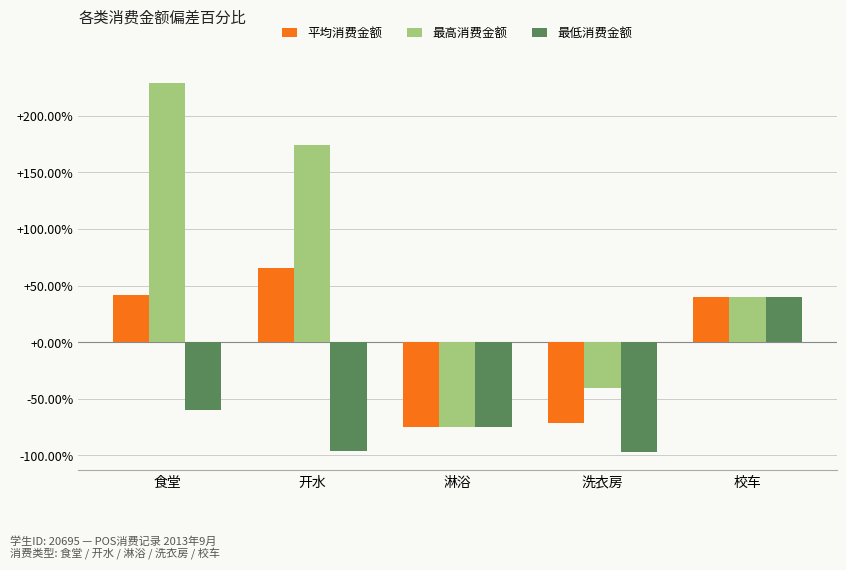

True or false: 平均消费金额 has a value of -75.1 at 淋浴.

True